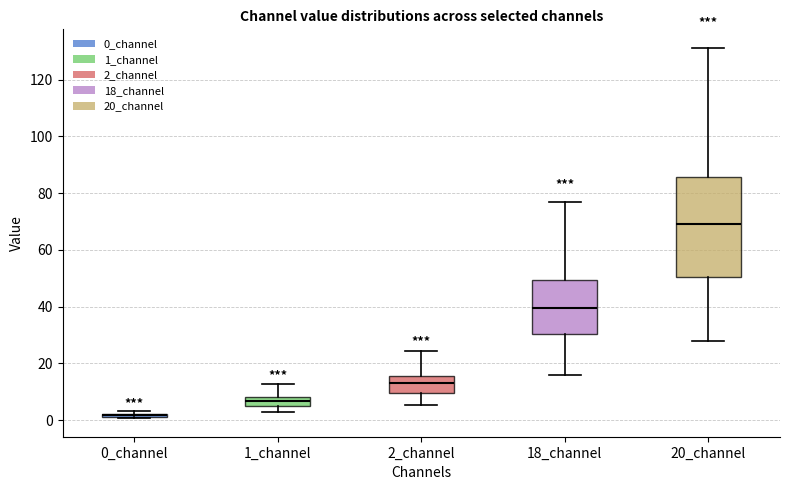

Reading left to right, read every box against the y-axis: the position of its median line, the range the box covers, and the ends of its whiskers. The values are not printed on the chart, so give them approximately, as read against the axis.

0_channel: box collapsed to a line at 2, whiskers 0 to 4
1_channel: median 6, box 4 to 8, whiskers 2 to 12
2_channel: median 12, box 10 to 16, whiskers 6 to 24
18_channel: median 40, box 30 to 50, whiskers 16 to 76
20_channel: median 70, box 50 to 86, whiskers 28 to 132